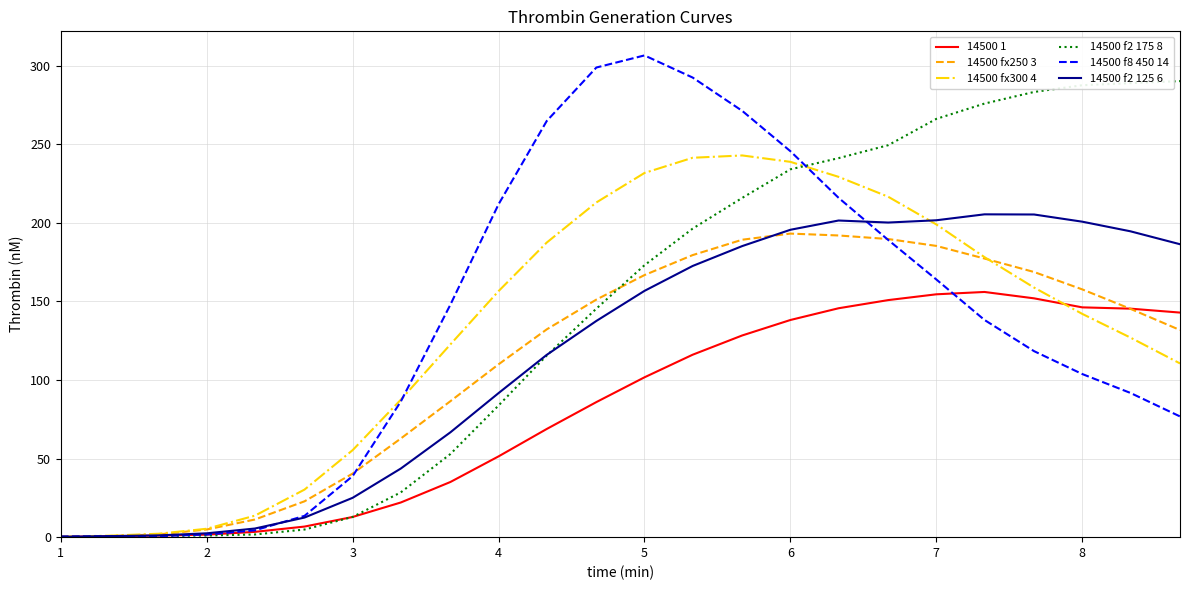

What is the greatest value displayed?

306.6